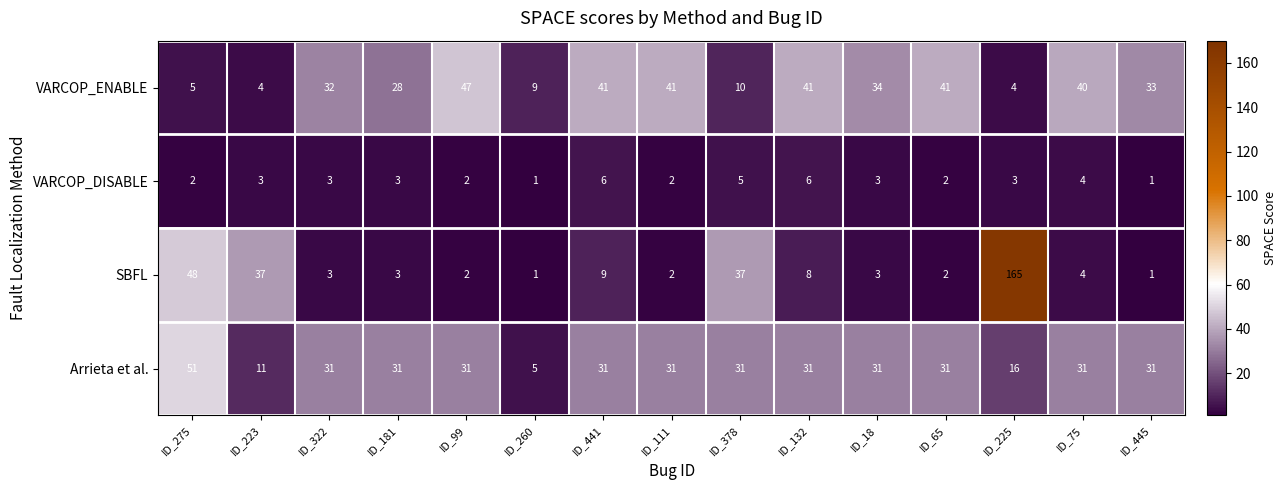

What is the difference between the highest and lowest values at ID_441?

35